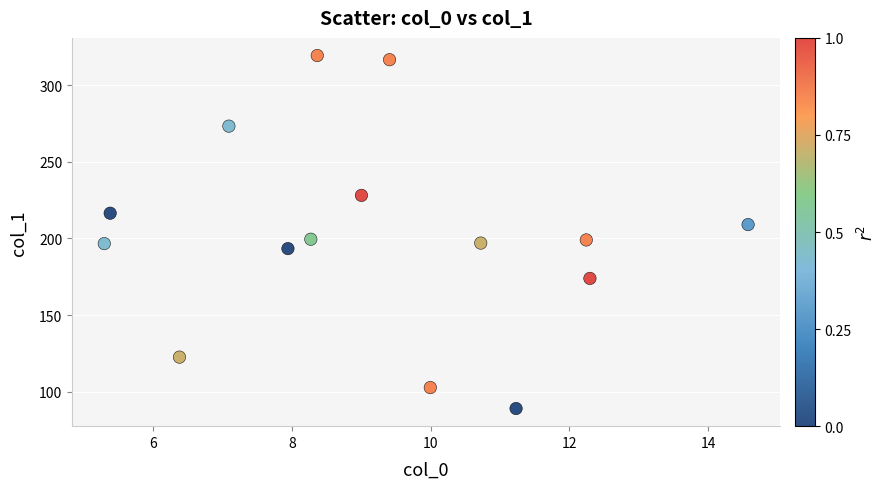

What is the range of Y values (max minus min)?

230.3